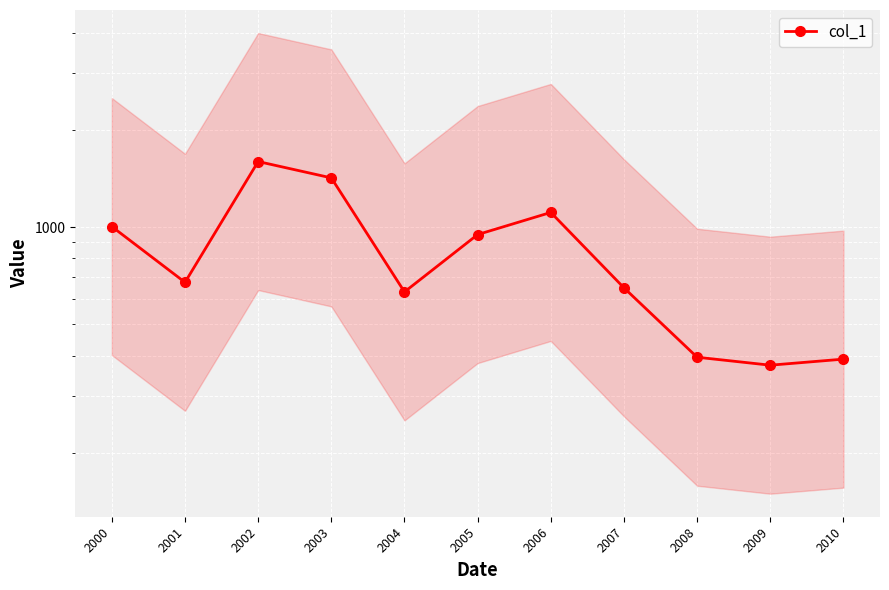

How many lines are shown in the chart?

1